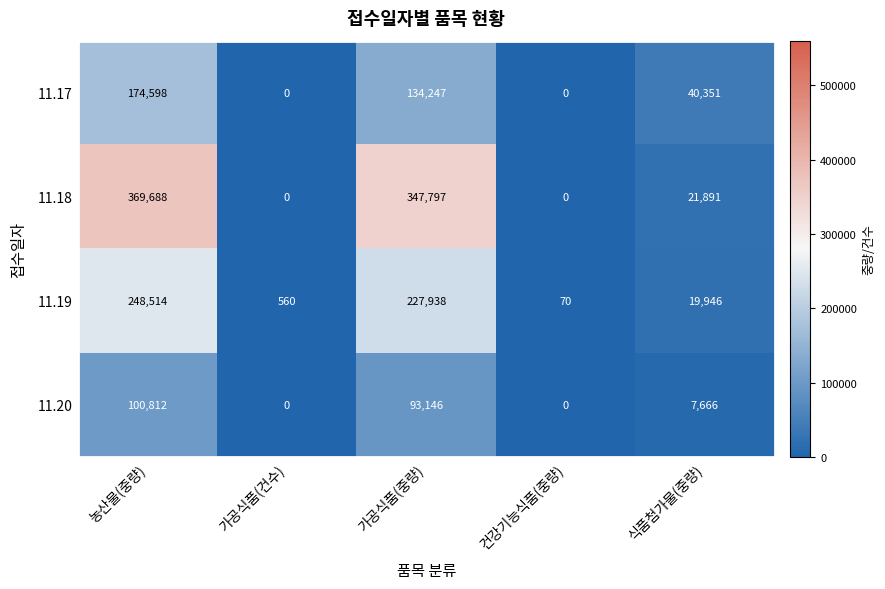

Reading left to right, extract all data points from this chart.

11.17: 농산물(중량)=174598	가공식품(건수)=0	가공식품(중량)=134247	건강기능식품(중량)=0	식품첨가물(중량)=40351
11.18: 농산물(중량)=369688	가공식품(건수)=0	가공식품(중량)=347797	건강기능식품(중량)=0	식품첨가물(중량)=21891
11.19: 농산물(중량)=248514	가공식품(건수)=560	가공식품(중량)=227938	건강기능식품(중량)=70	식품첨가물(중량)=19946
11.20: 농산물(중량)=100812	가공식품(건수)=0	가공식품(중량)=93146	건강기능식품(중량)=0	식품첨가물(중량)=7666